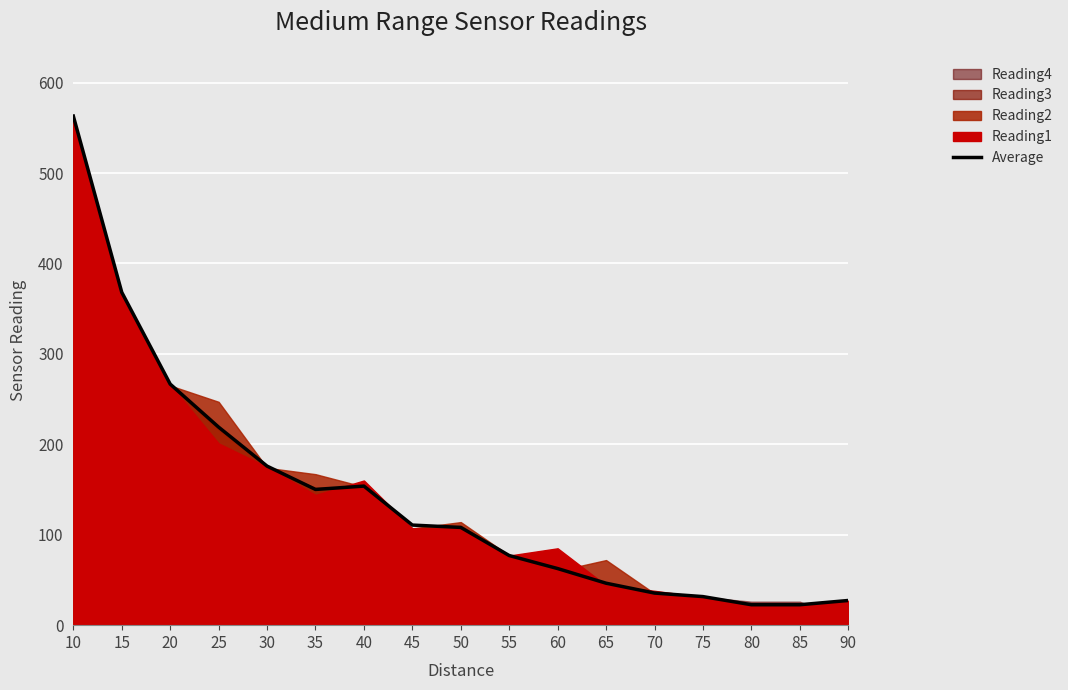

At which label does the data first exceed 108?

10